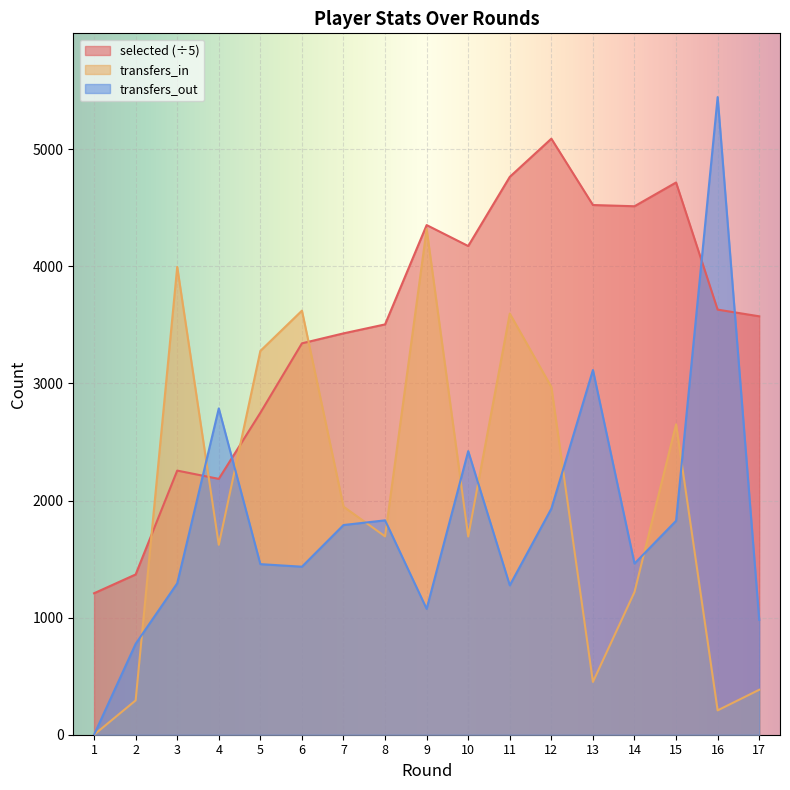

What is the difference between the maximum and minimum values in the transfers_in series?

4319.0